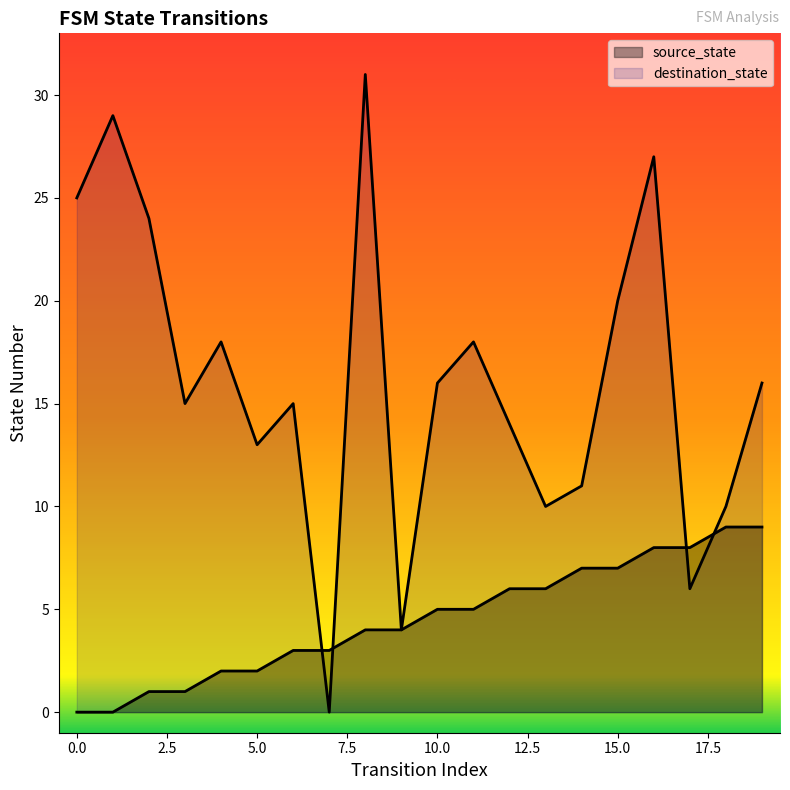

Rank the series by their maximum value, from lowest to highest.

source_state, destination_state